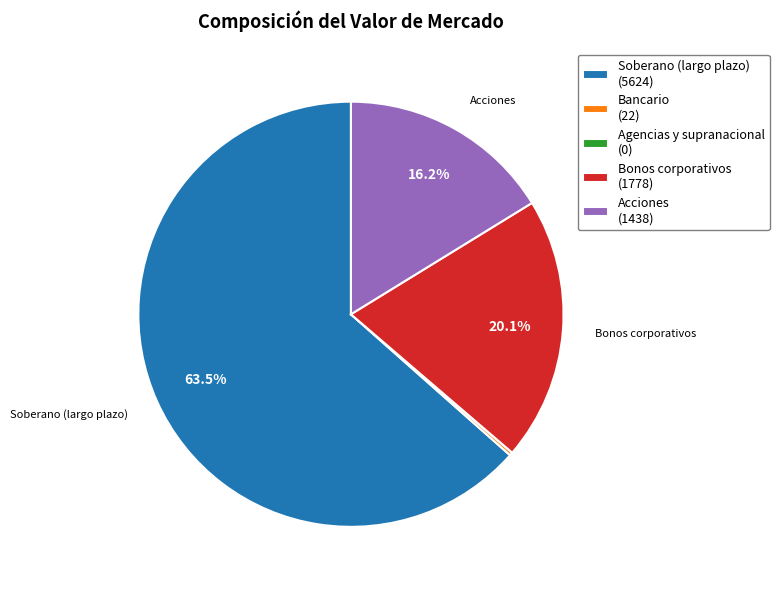

What portion of the pie excludes Bonos corporativos (1778)?

79.9%